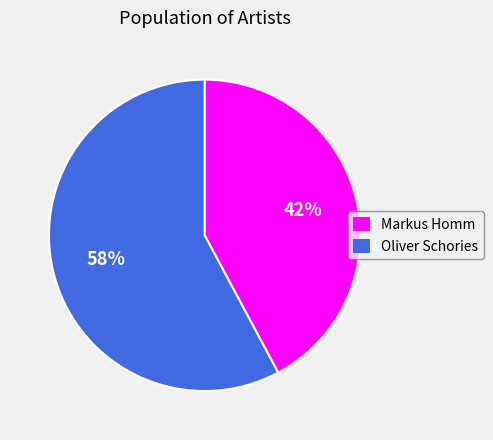

What is the ratio of the value at Markus Homm to the value at Oliver Schories?

0.7